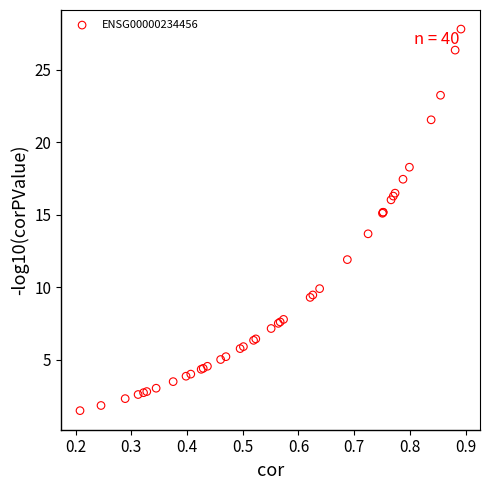

What Y value in the scatter plot is closest to 14?

13.7